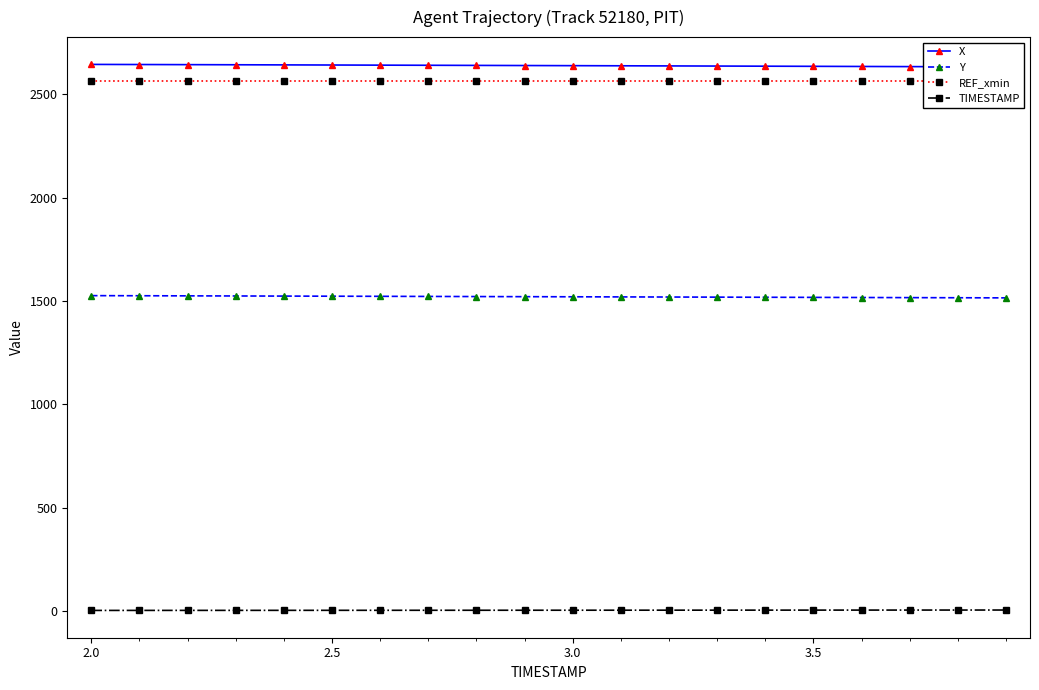

What is the maximum value for Y?

1525.4